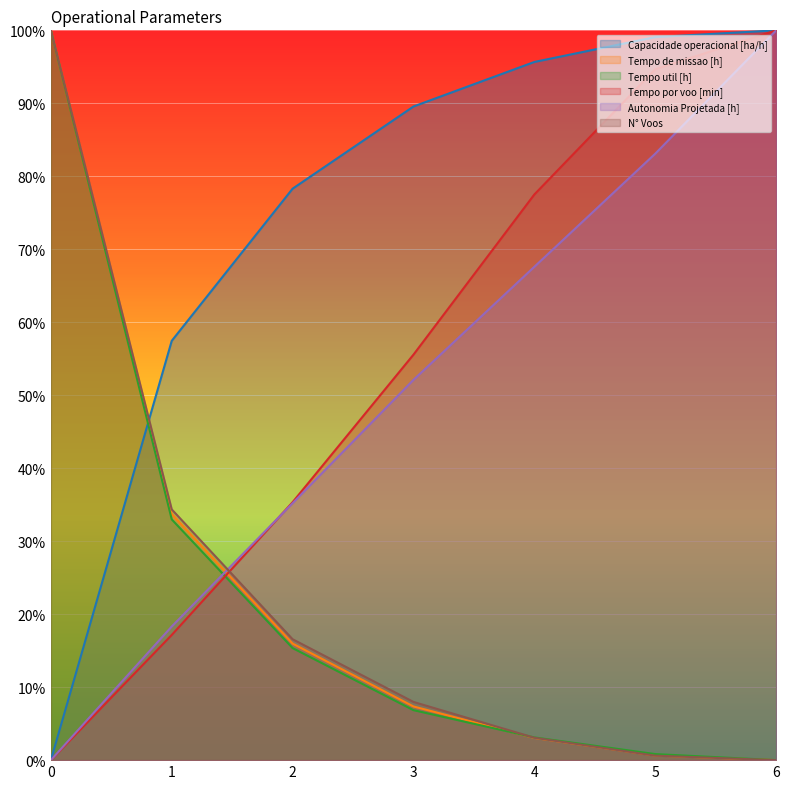

What are all the series names shown in the legend?

Capacidade operacional [ha/h], Tempo de missao [h], Tempo util [h], Tempo por voo [min], Autonomia Projetada [h], N° Voos